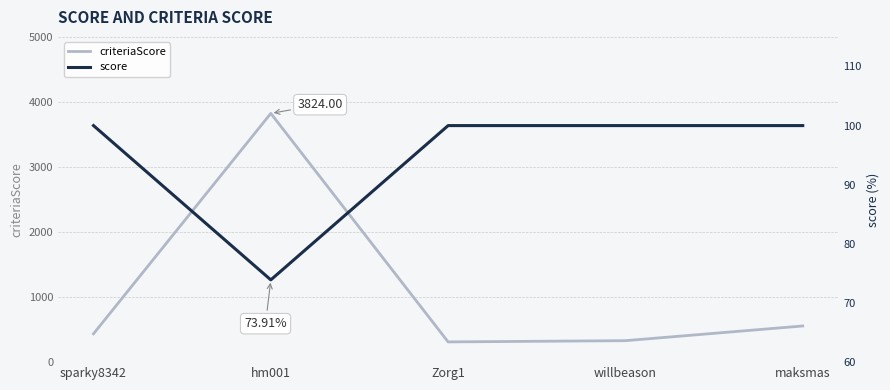

Does the chart display data point markers on the line(s)?

No